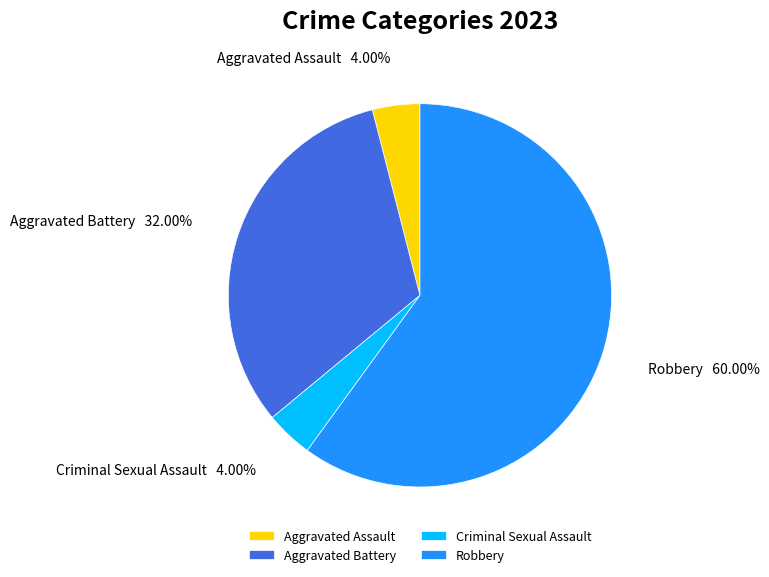

The Aggravated Battery slice represents 39% of the pie. True or false?

False